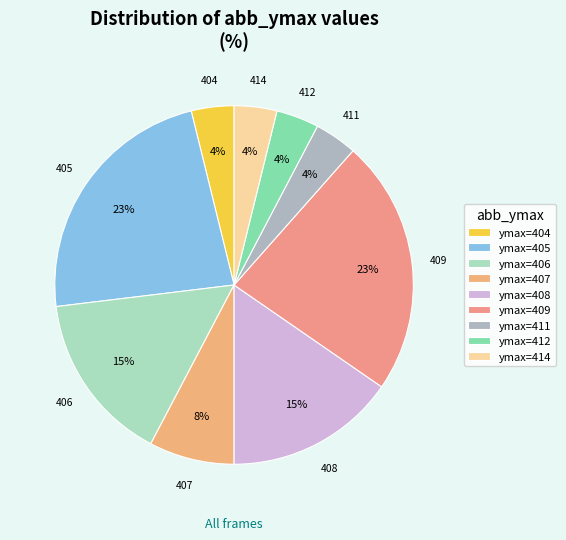

How many slices are in this pie chart?

9